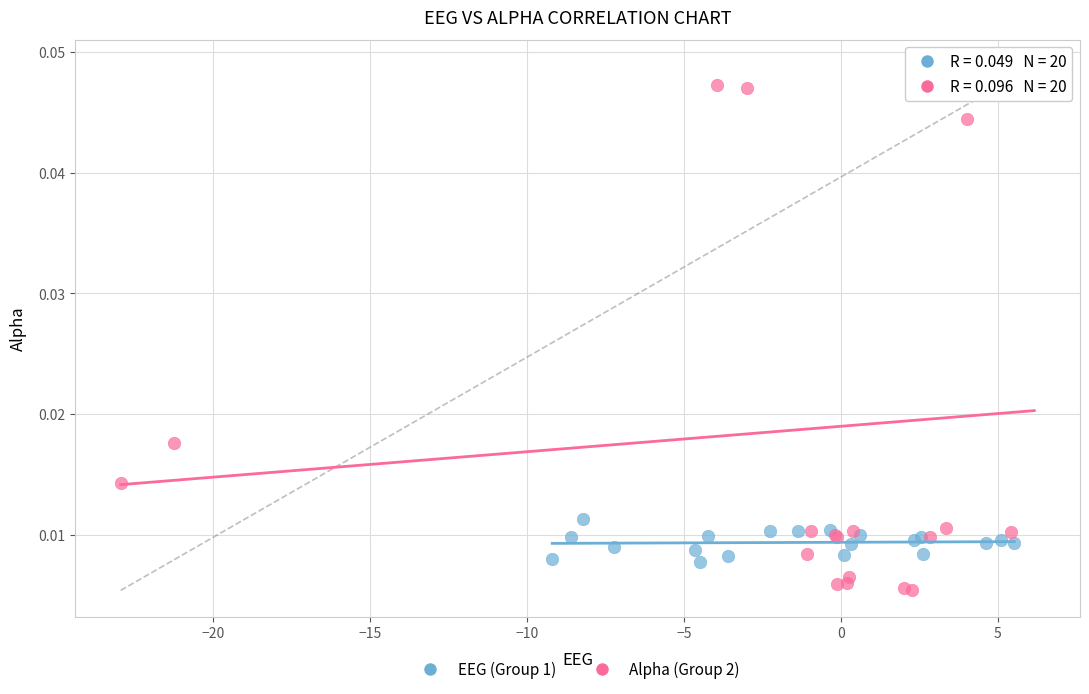

Which series reaches the maximum Y coordinate?

Alpha (Group 2)